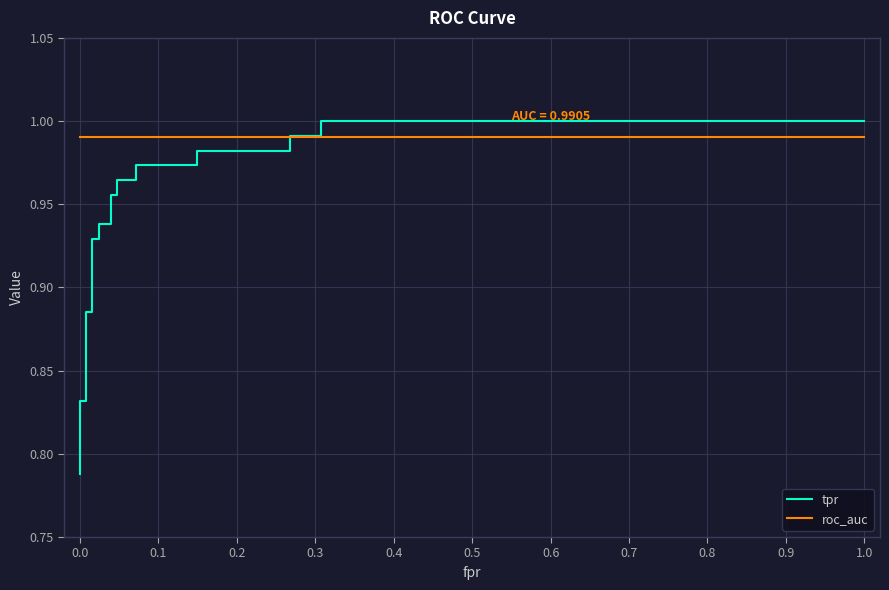

What are all the series names shown in the legend?

tpr, roc_auc